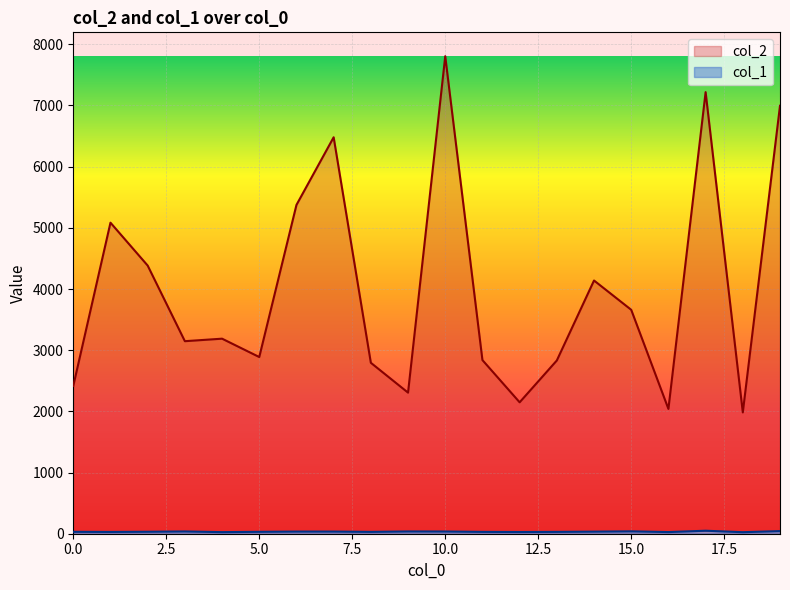

What is the maximum value for col_1?

49